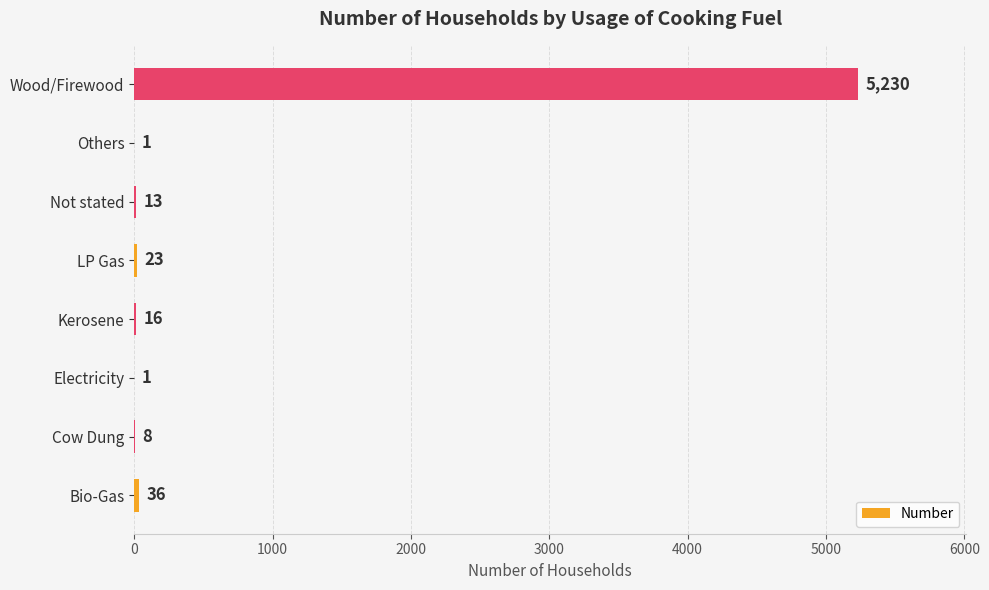

Count the number of categories in the chart.

8